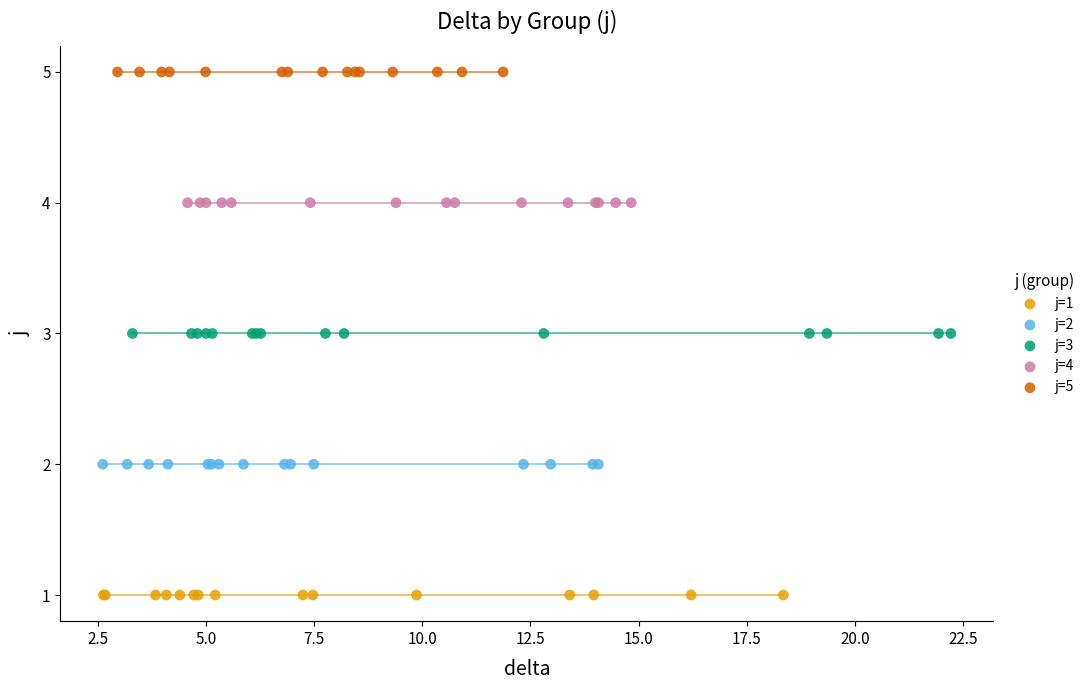

Which series reaches the maximum Y coordinate?

j=5